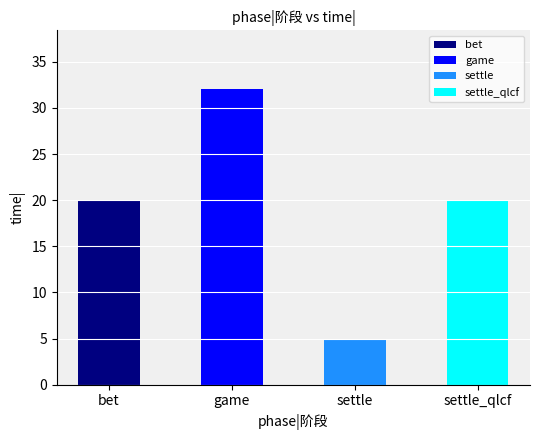

Count the number of categories in the chart.

4